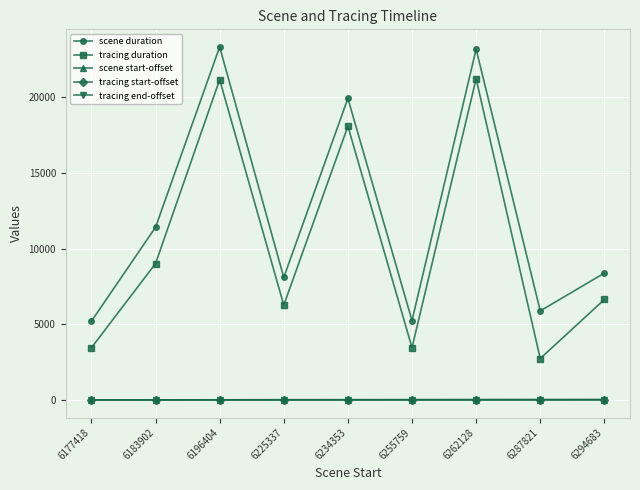

What is the difference between the tracing duration values at 6287821 and 6234353?

15349.0